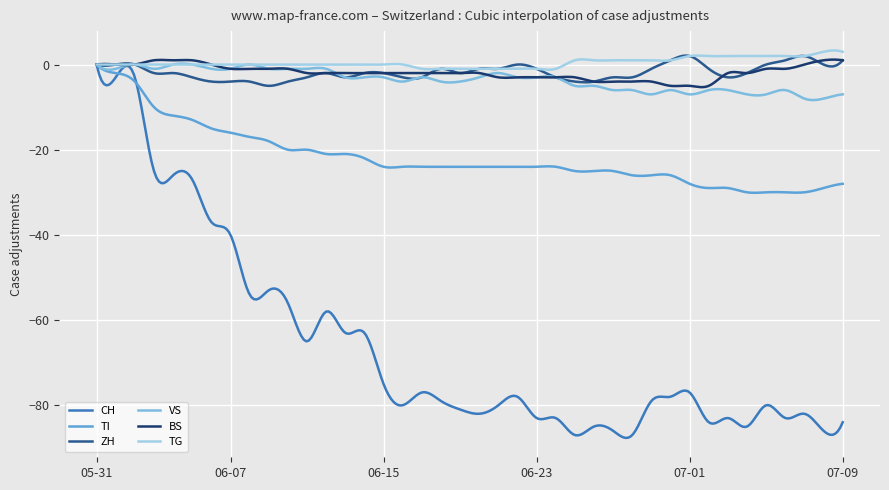

What is the smallest value displayed?

-87.7